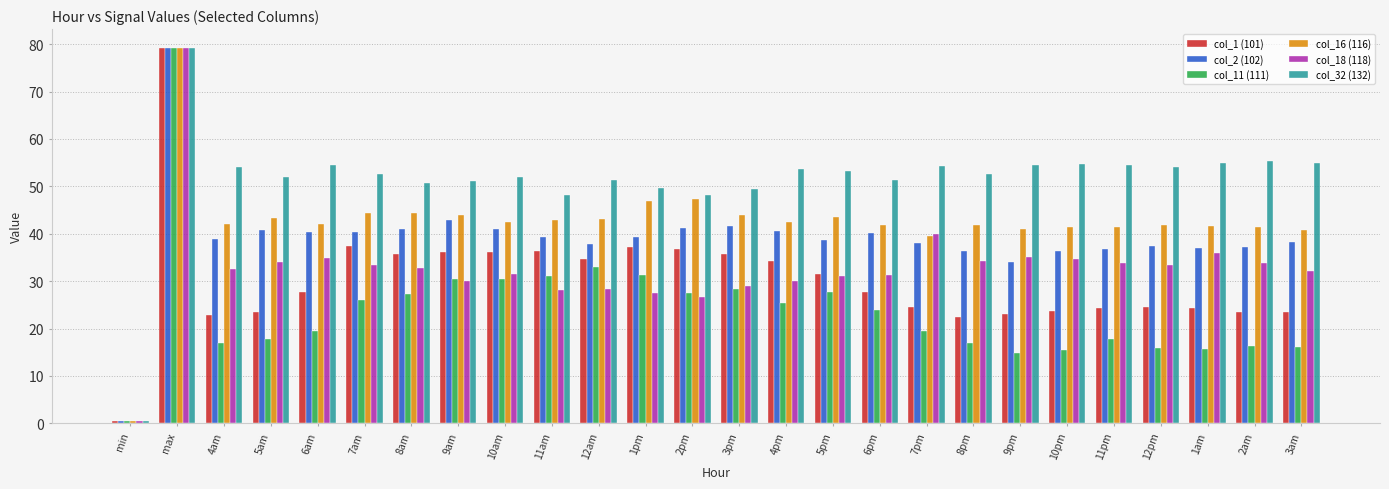

What value does the col_32 (132) series have at 3pm?

49.4